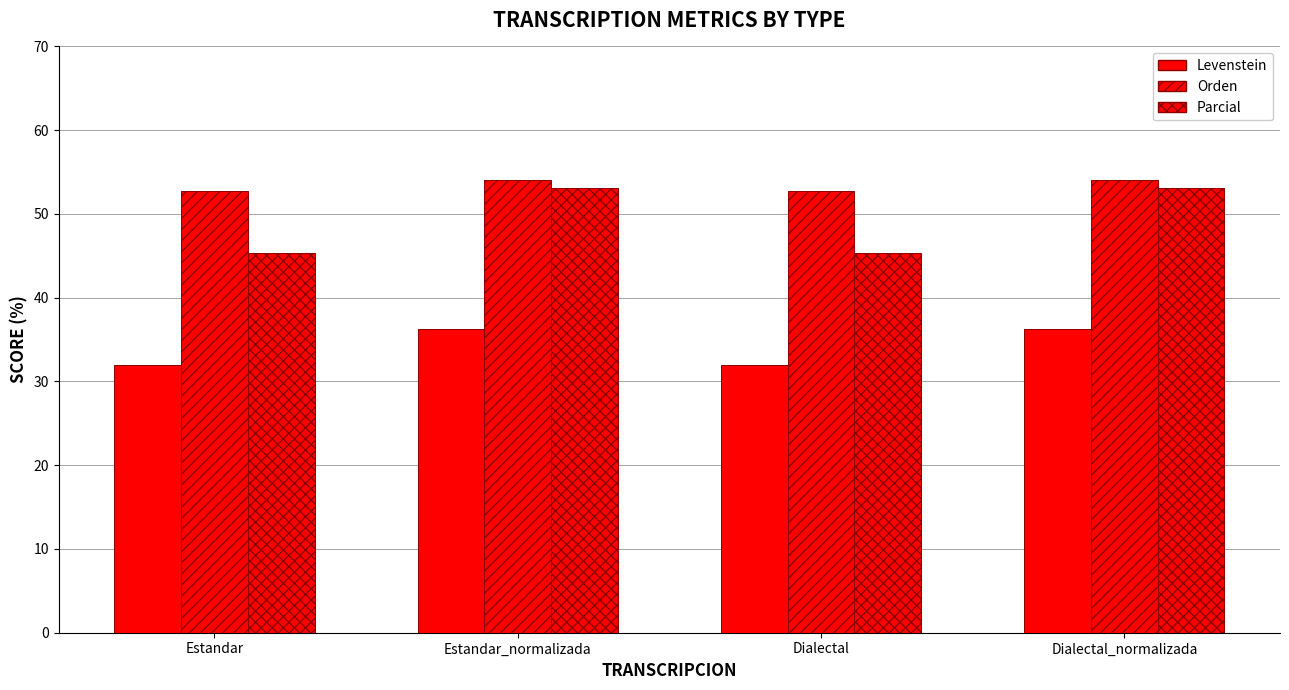

How many groups of bars are there?

4